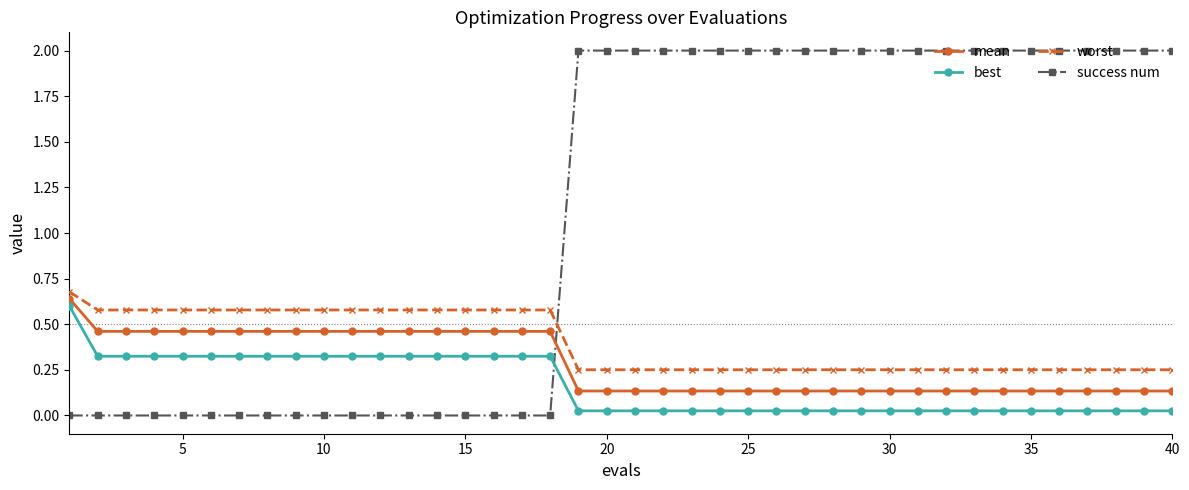

Which series has the largest total across all categories?

success num